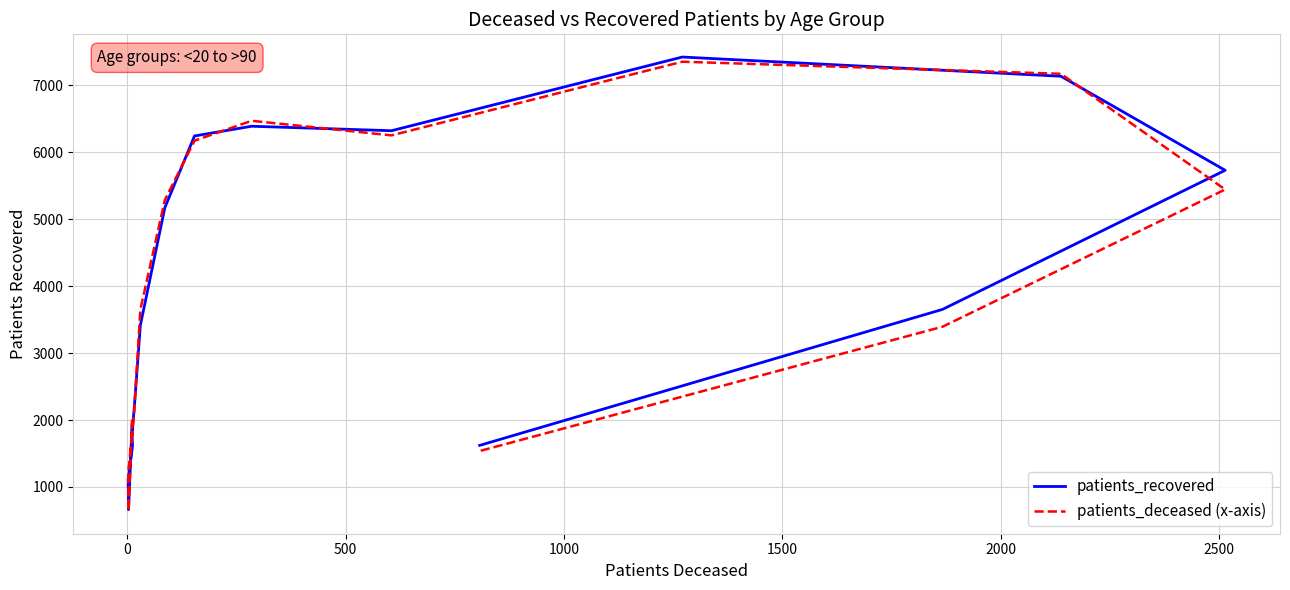

Which series ends up on top after the final intersection of patients_recovered and patients_deceased (x-axis)?

patients_recovered